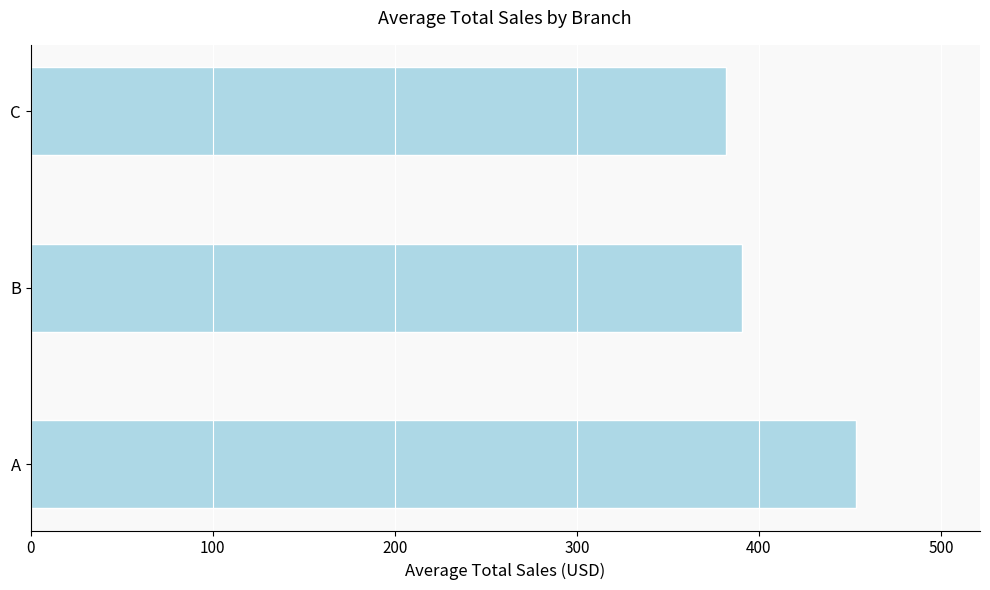

Reading top to bottom, what are all the values shown in this chart?

381.9	390.7	453.4